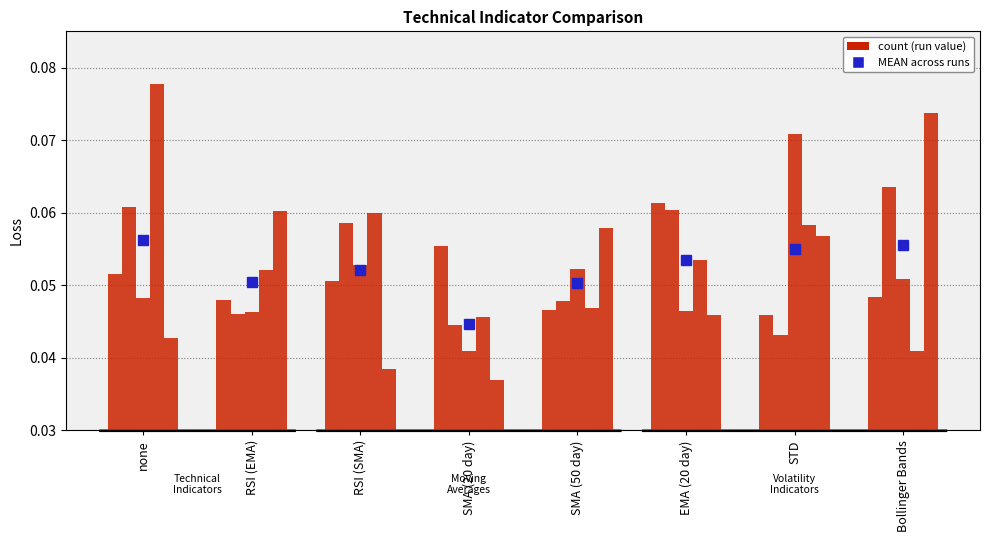

What is the label of the 4th bar from the right?

SMA (50 day)